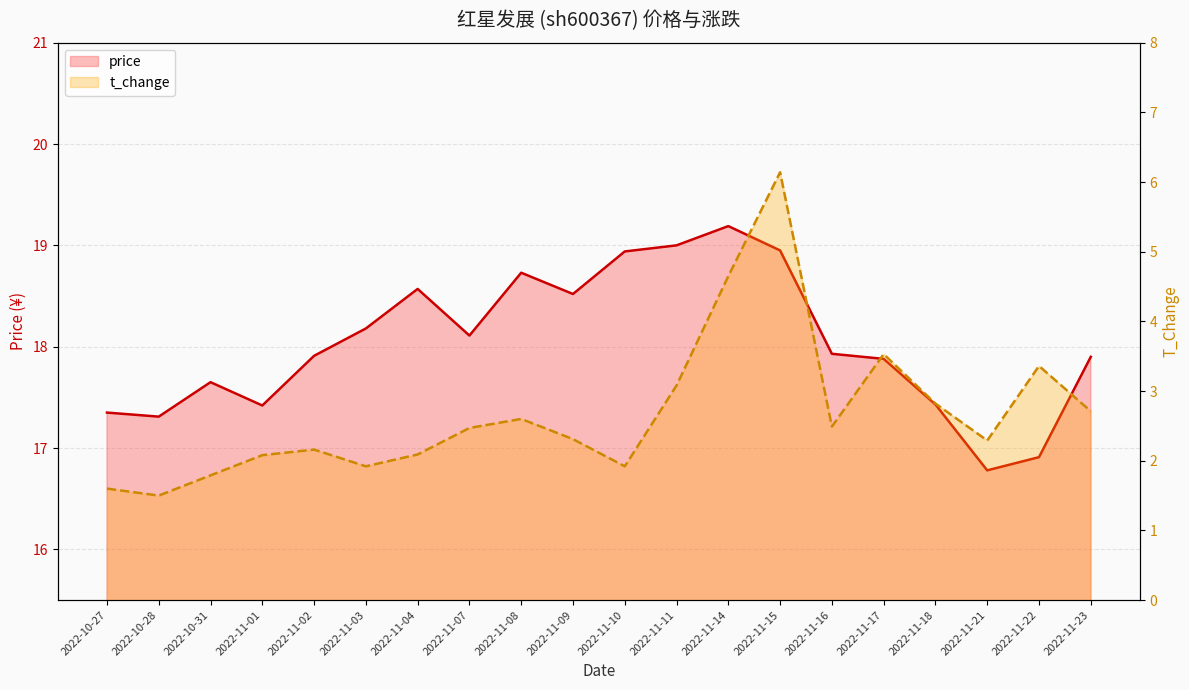

Which series has the largest total across all categories?

price